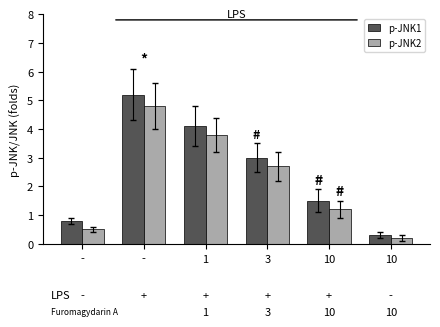

How many groups of bars are there?

6